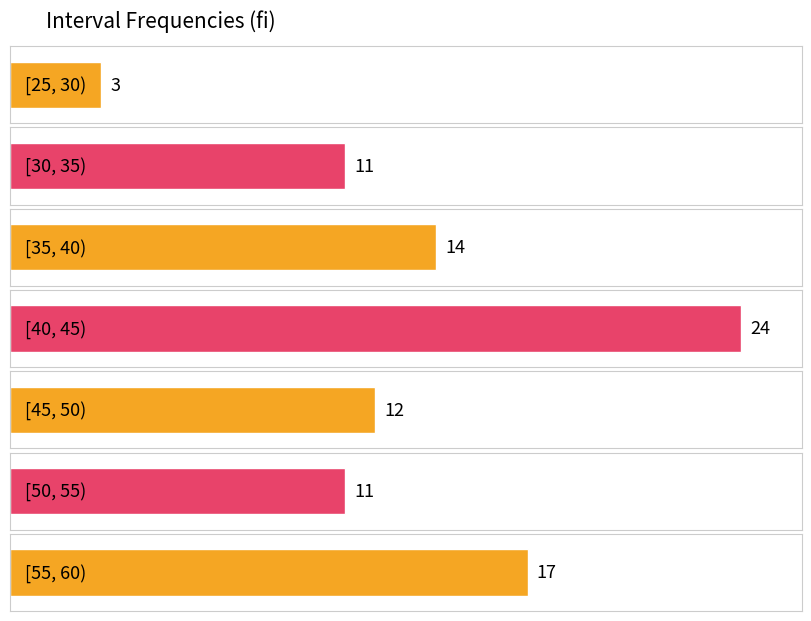

What is the sum of all values?

92